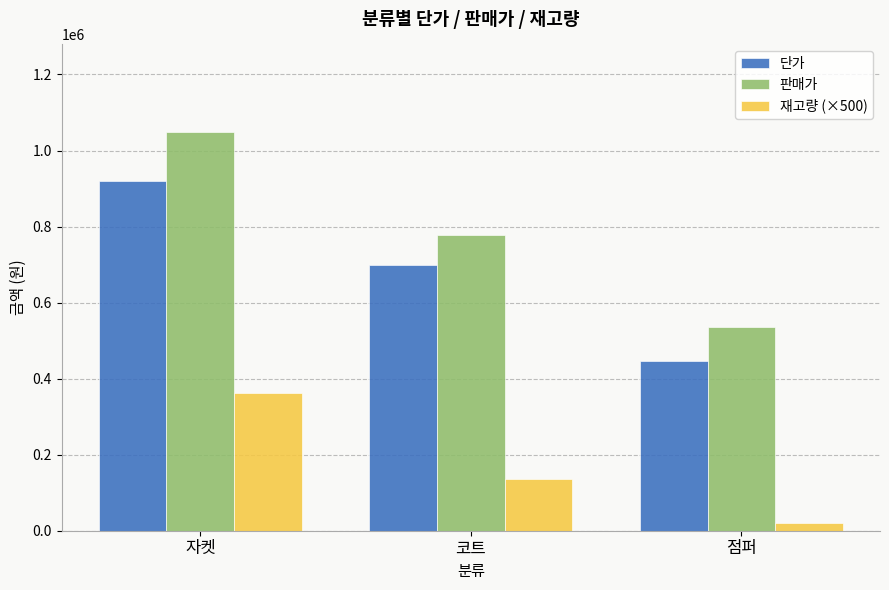

Which series has the largest total across all categories?

판매가